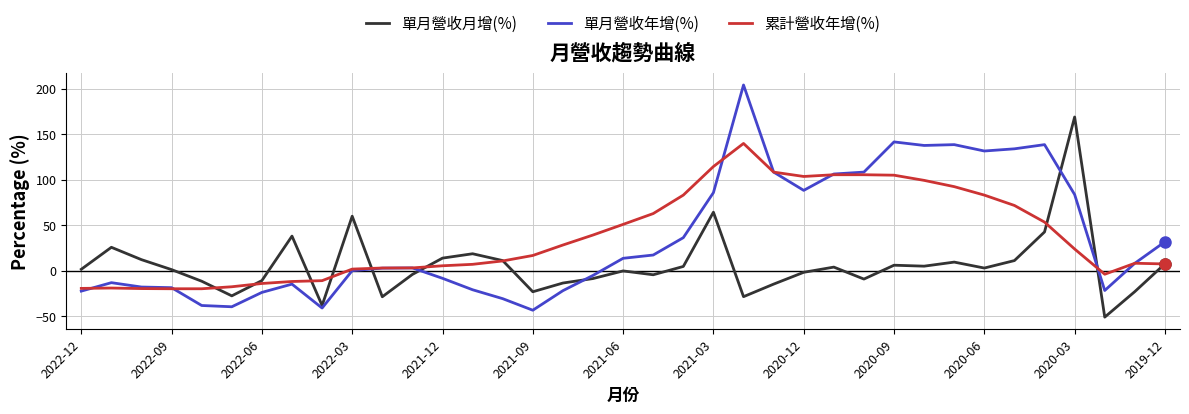

What is the smallest value displayed?

-51.0